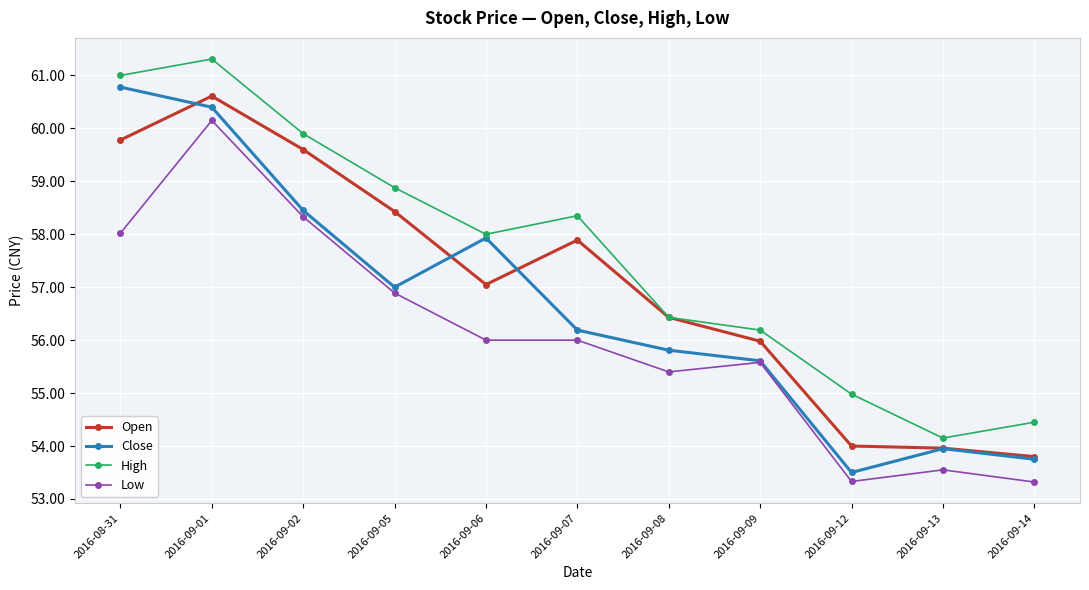

How many series are shown in this chart?

4